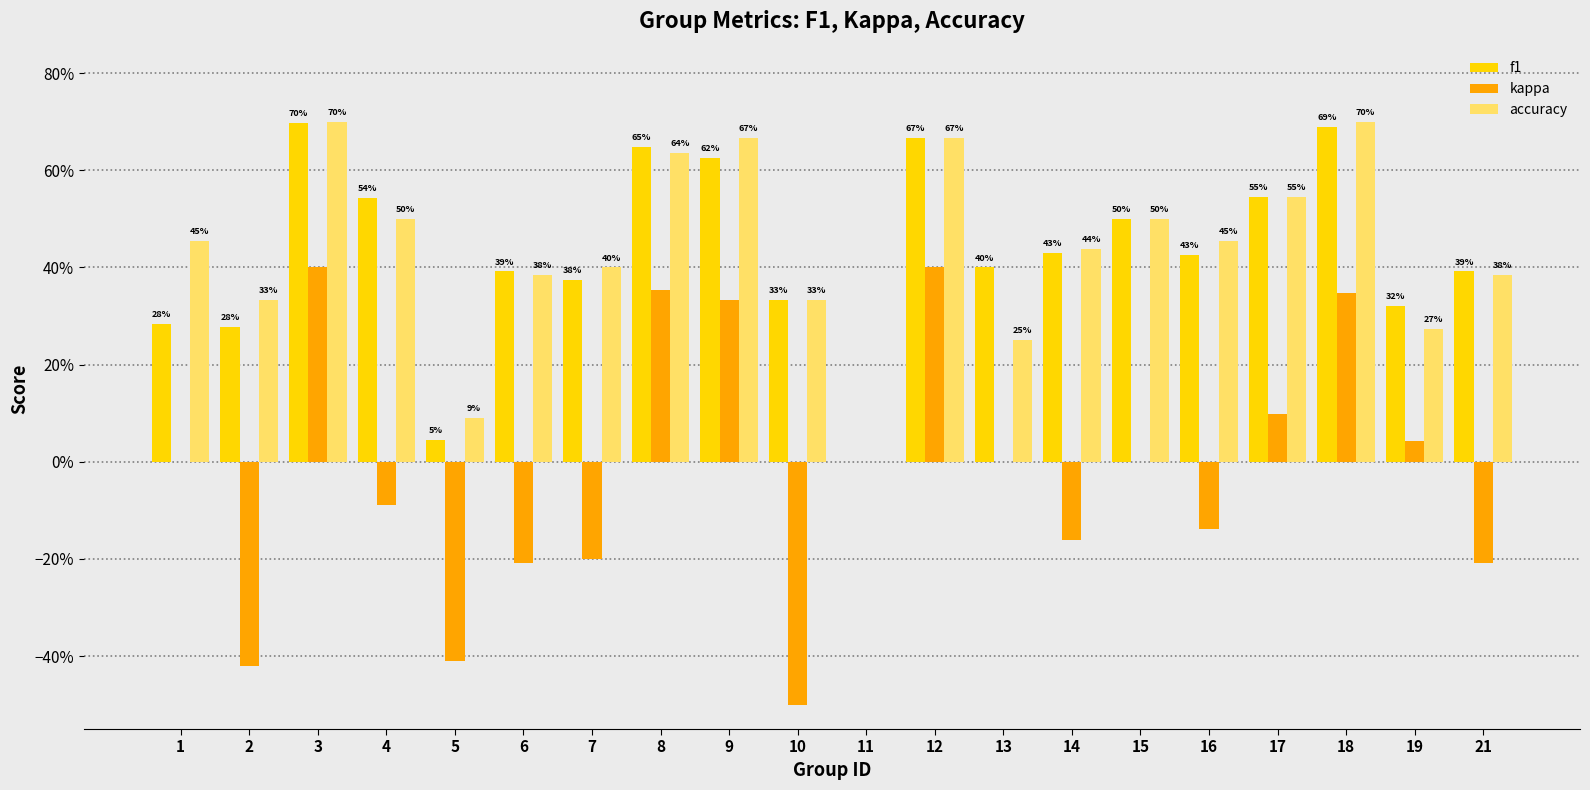

Which series has the largest range (max minus min)?

kappa